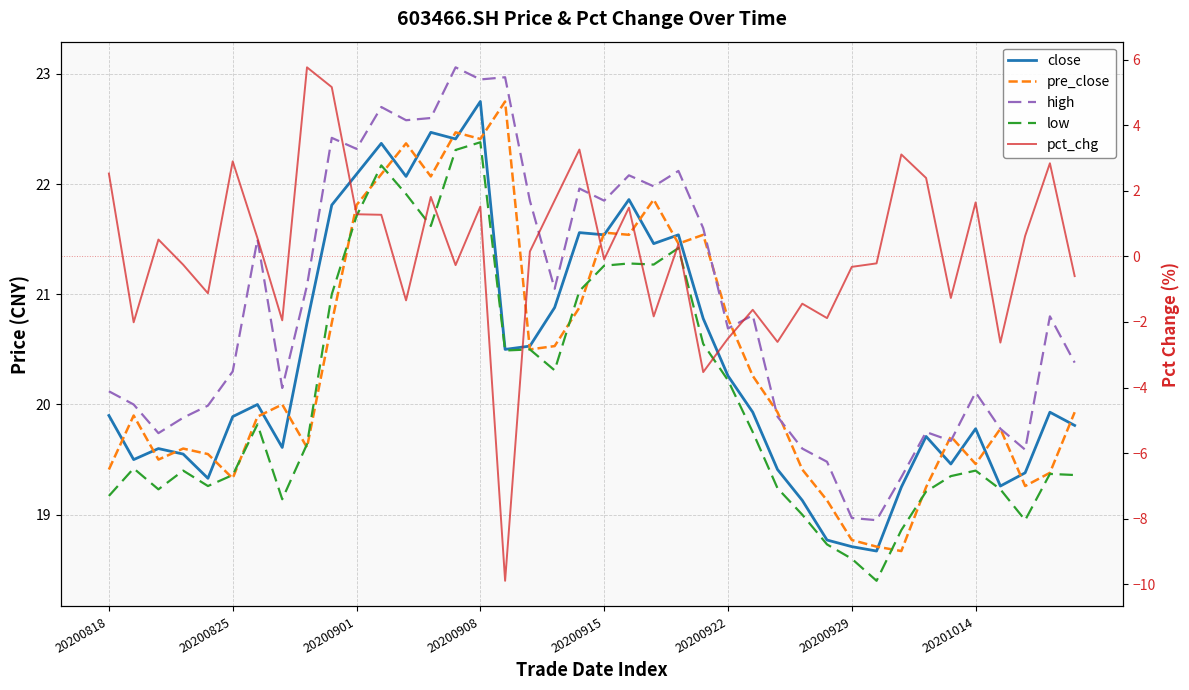

At how many categories does at least one series exceed 6?

40